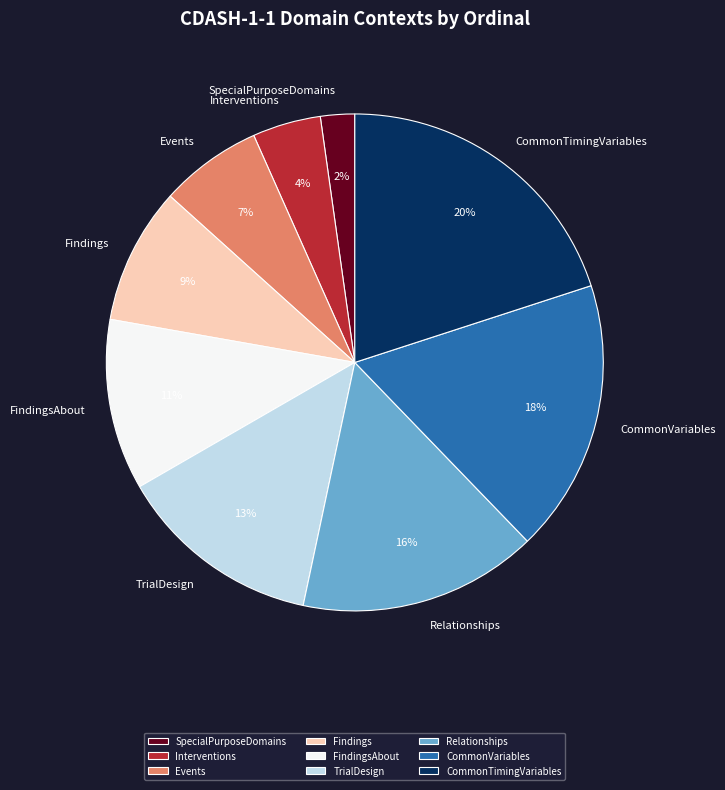

How many segments does this pie chart have?

9